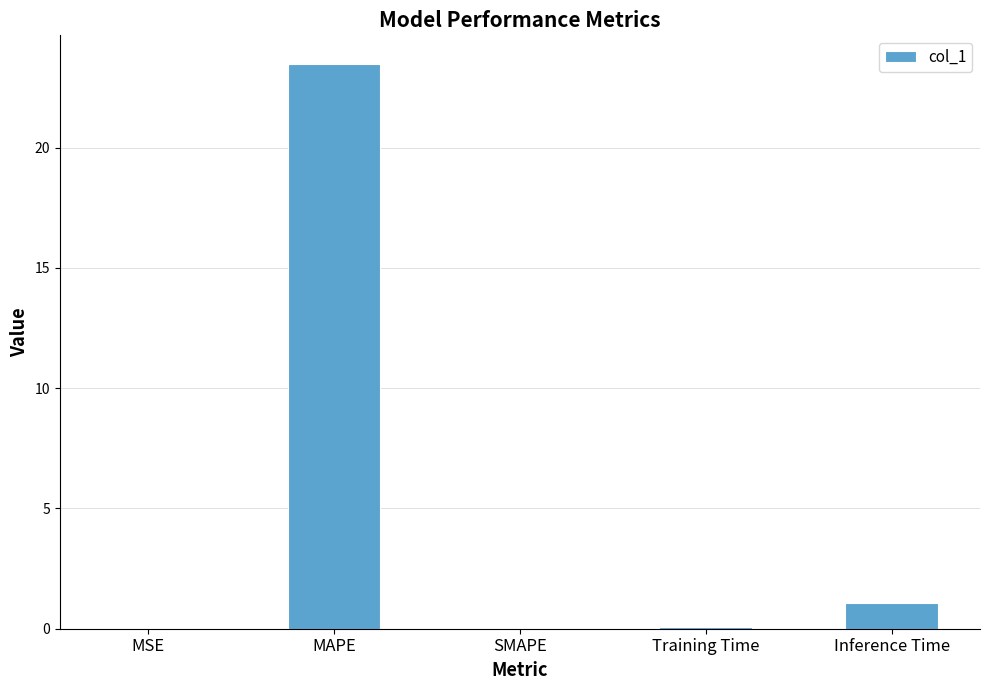

How many distinct data groups are displayed?

1